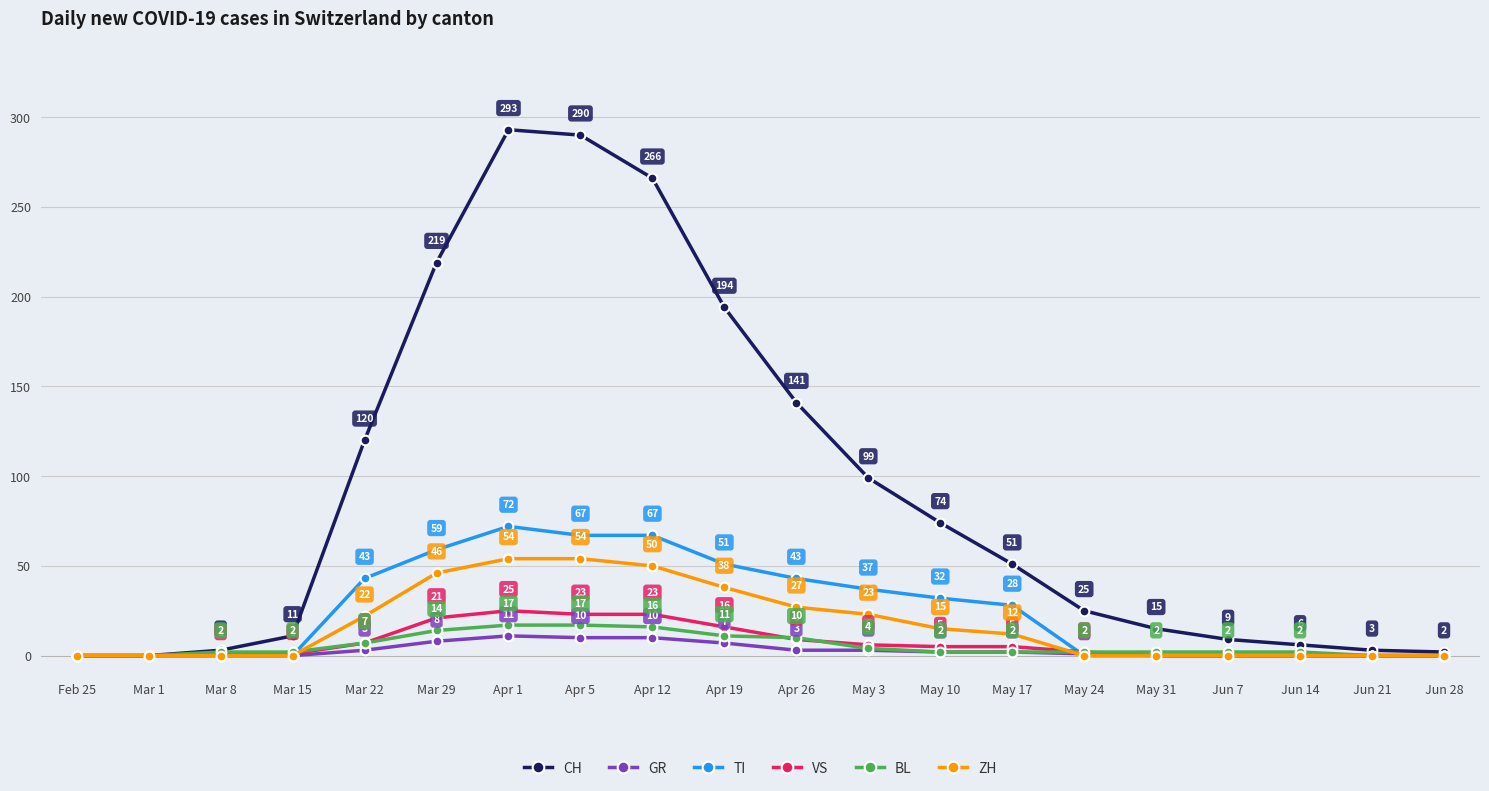

Which series has the largest range (max minus min)?

CH